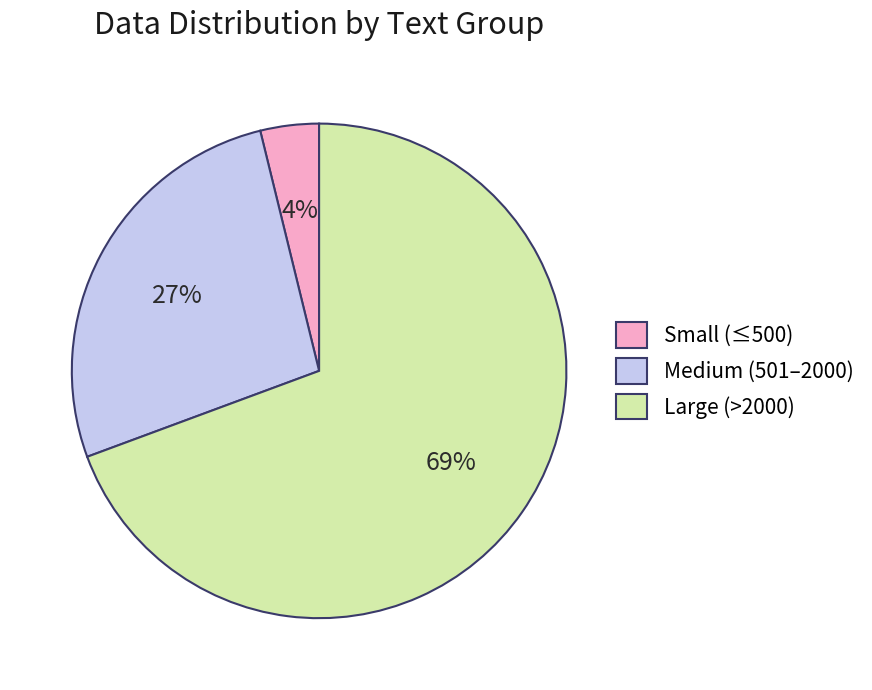

To the nearest percent, what percentage of the pie is Large (>2000)?

69%